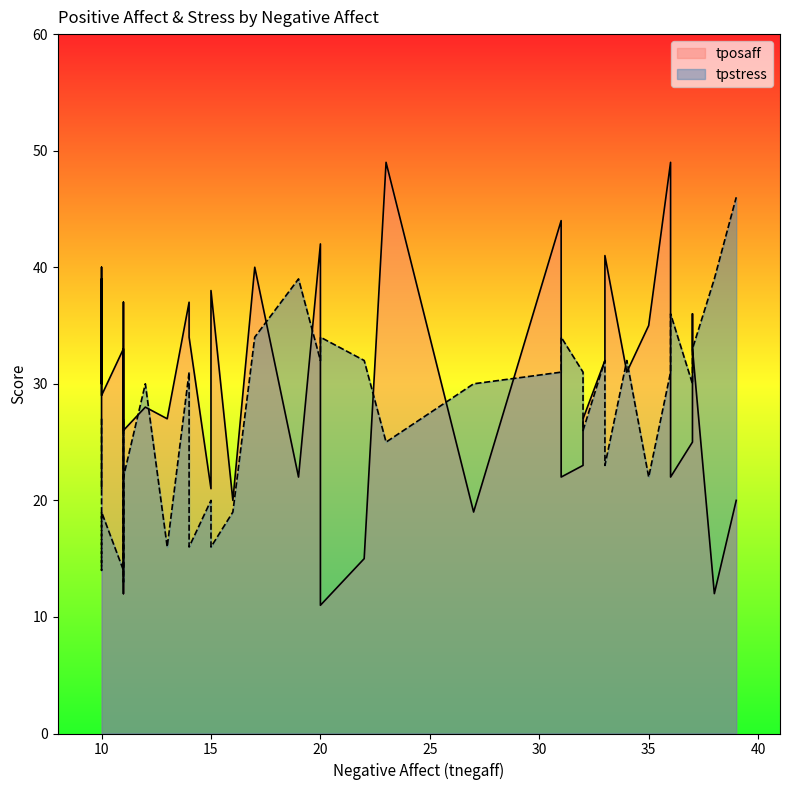

Rank the series by their average value, from lowest to highest.

tpstress, tposaff